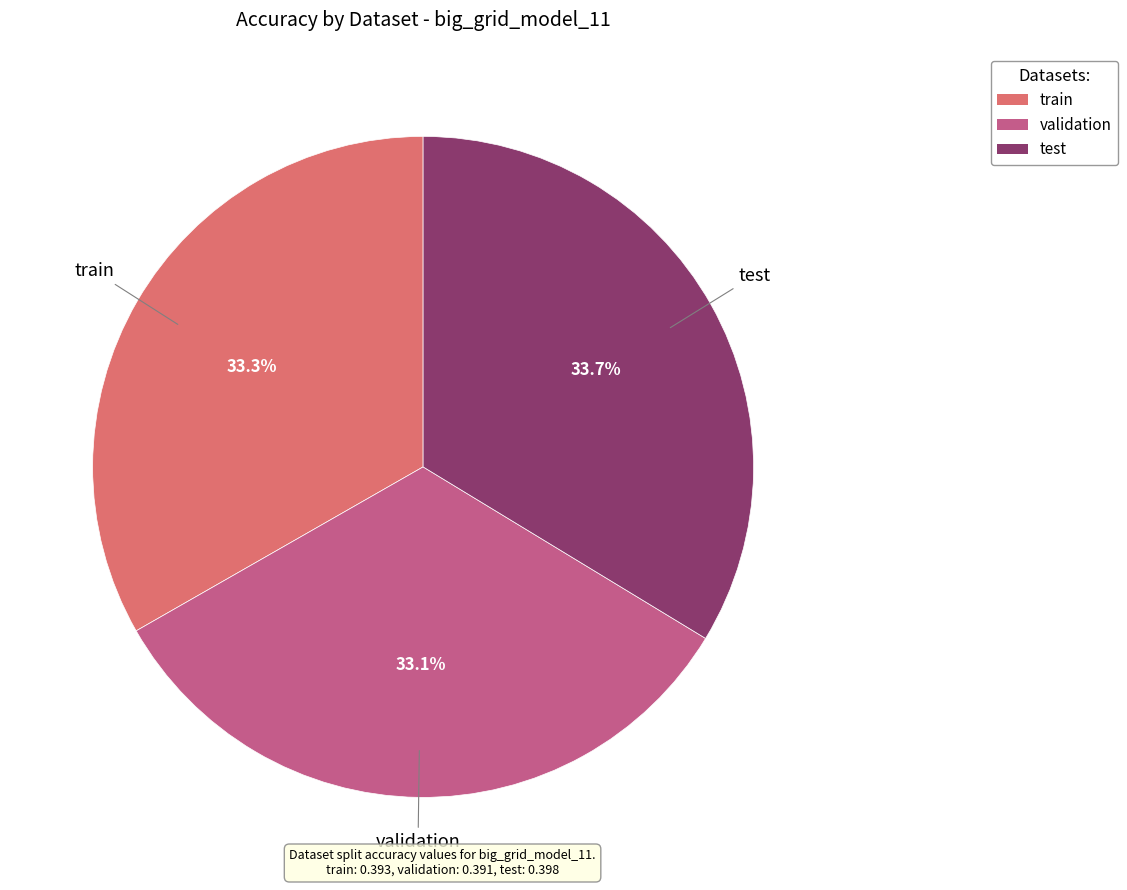

To the nearest percent, what is the difference between the validation and test slice percentages?

1%